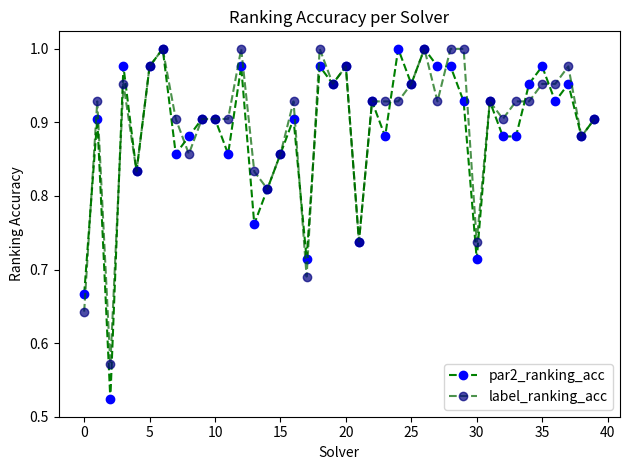

What is the maximum value for par2_ranking_acc?

1.0